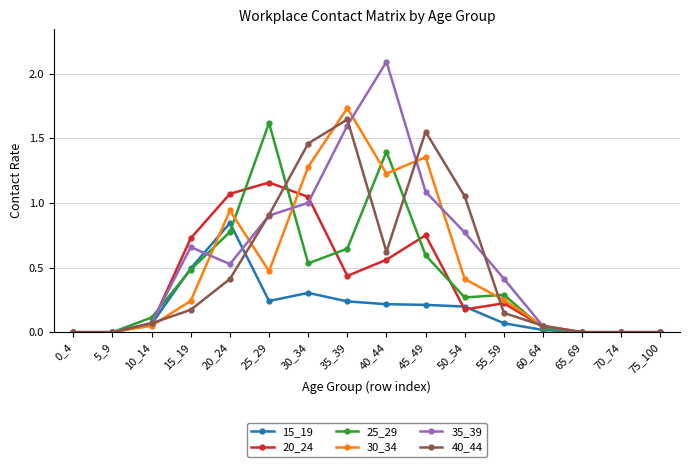

At how many categories does at least one series exceed 1?

7